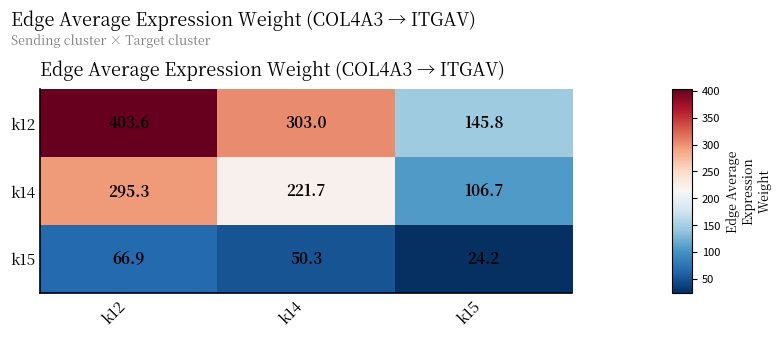

Reading left to right, extract all data points from this chart.

k12: k12=403.6	k14=303.0	k15=145.8
k14: k12=295.3	k14=221.7	k15=106.7
k15: k12=66.9	k14=50.3	k15=24.2